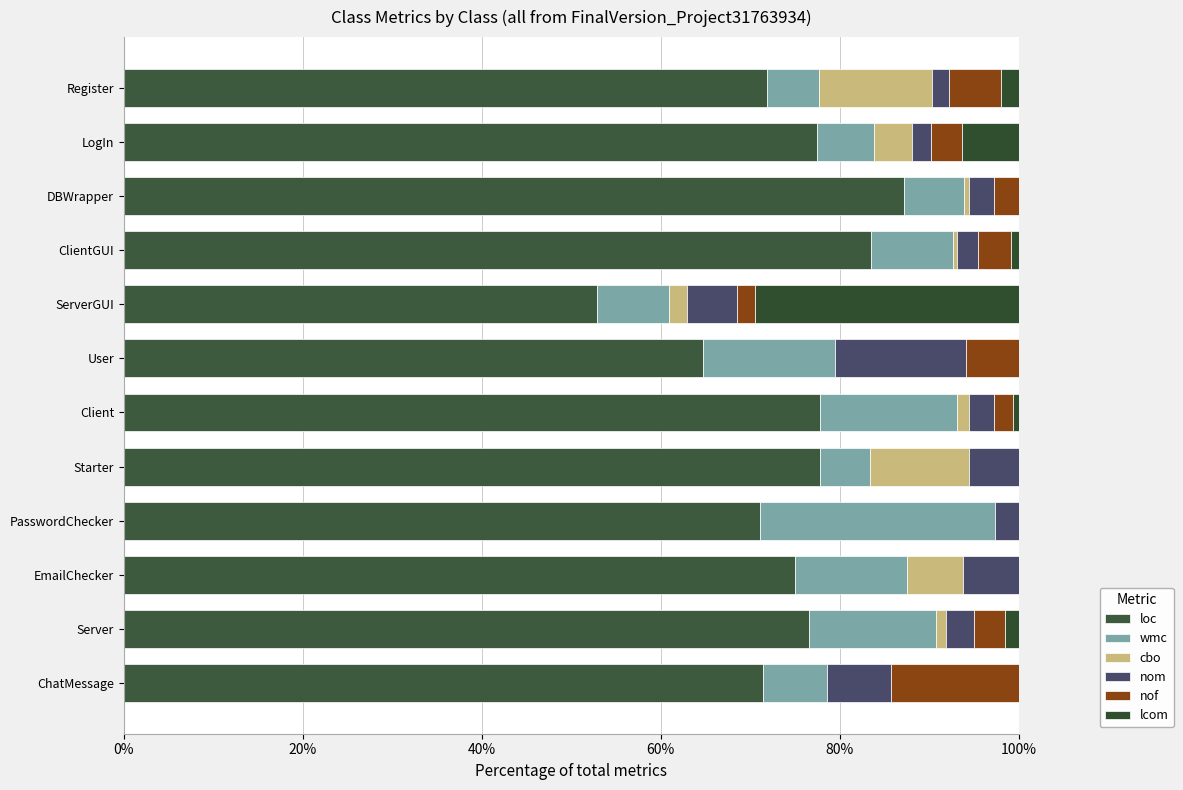

How many data points does each series have?

12